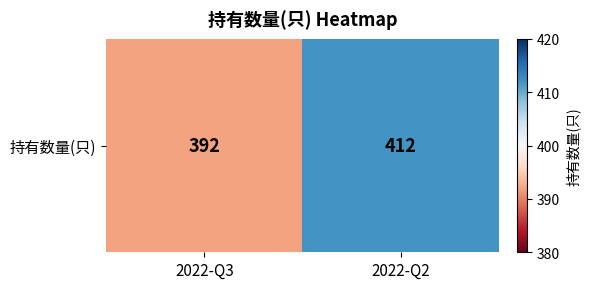

Reading left to right, list all the values displayed in this chart.

2022-Q3=392	2022-Q2=412